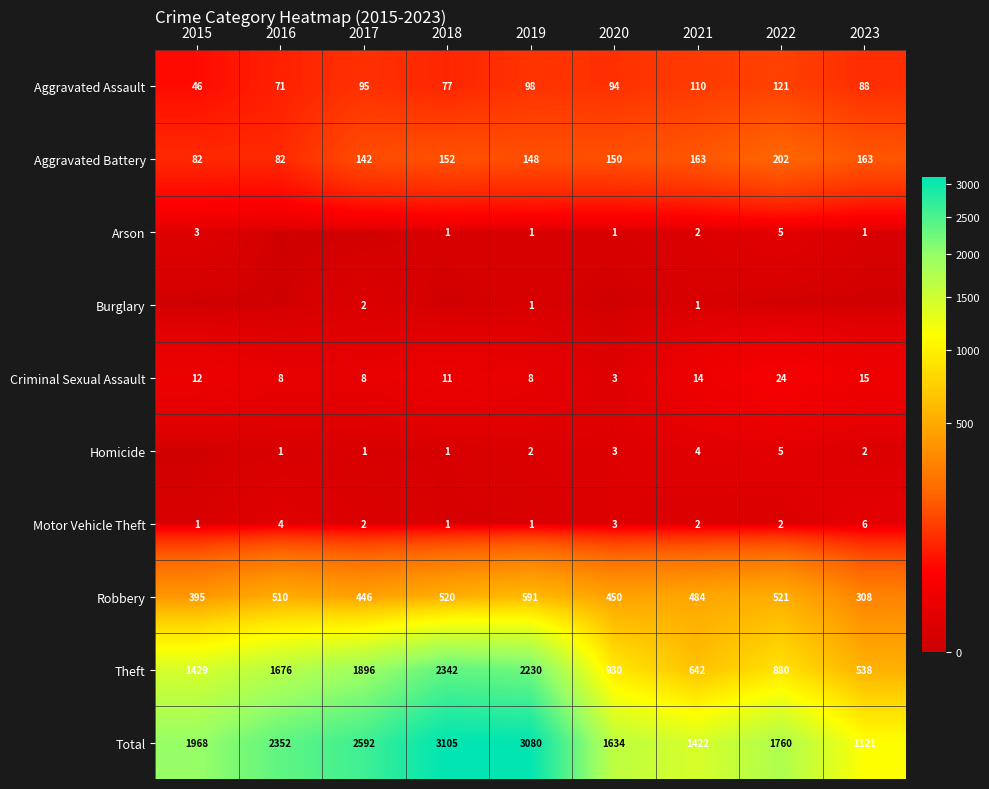

How many series are shown in this chart?

10